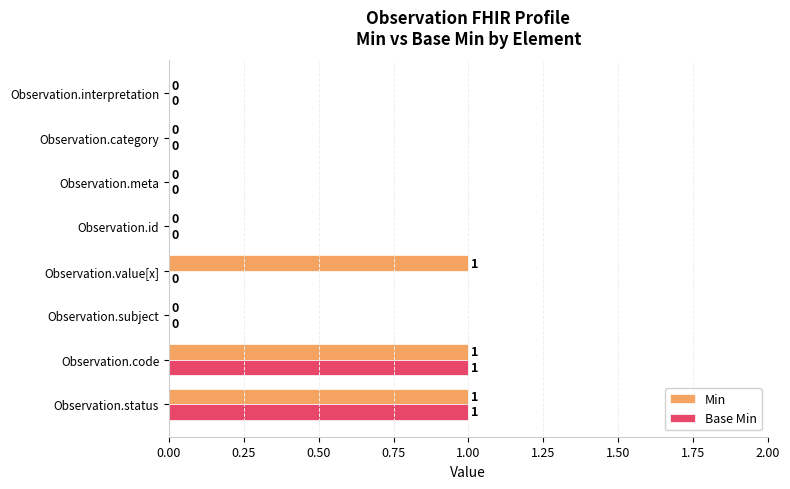

How many Base Min values are between 0 and 1?

8